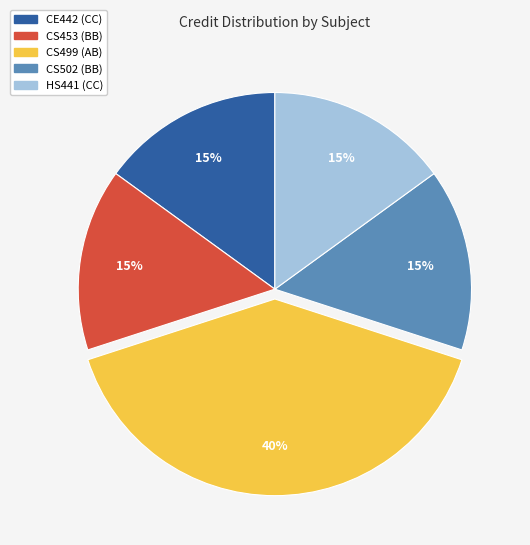

What is the largest slice in the pie chart?

CS499 (AB)